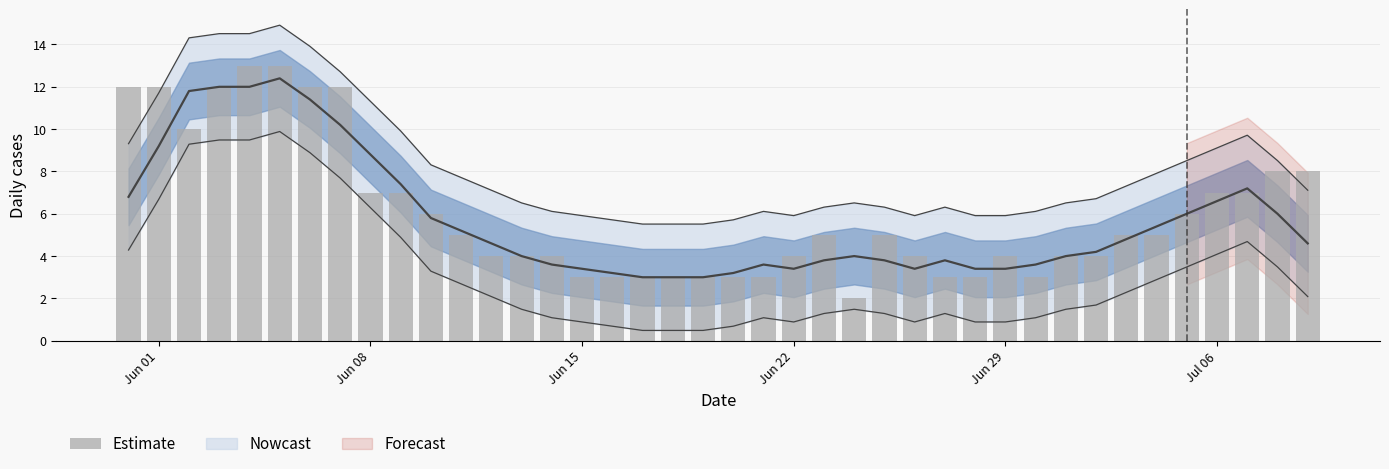

Does the chart contain stacked bars?

No